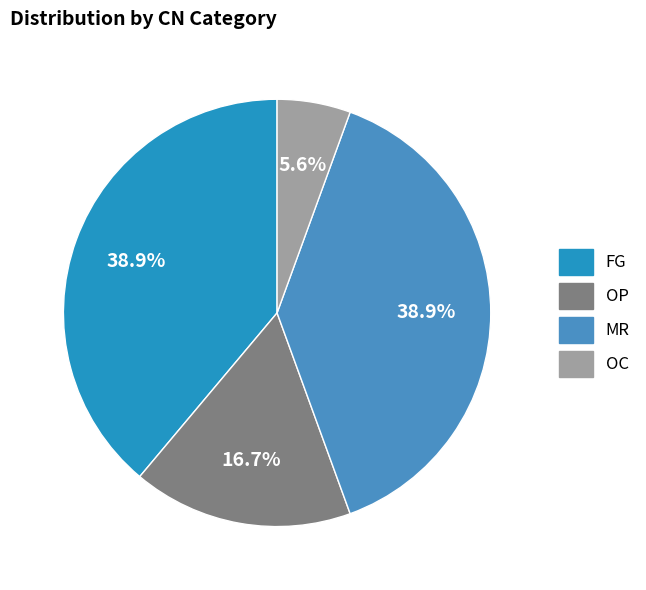

Combined, do MR and OC account for over 50%?

No